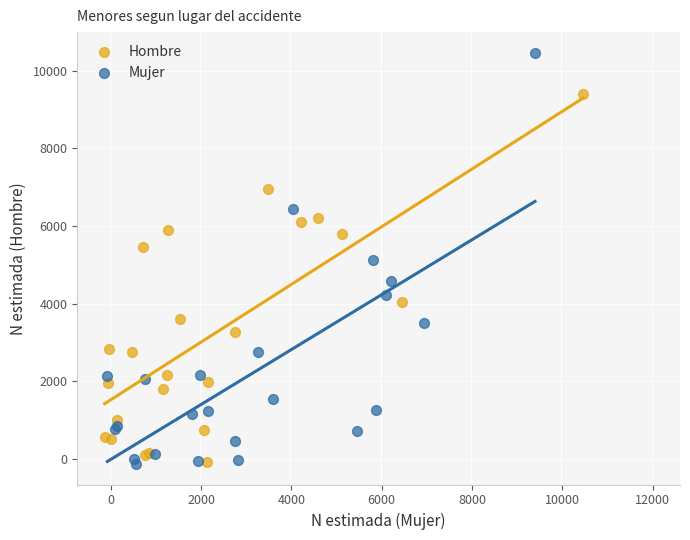

Which series has the largest Y range (max minus min)?

Mujer